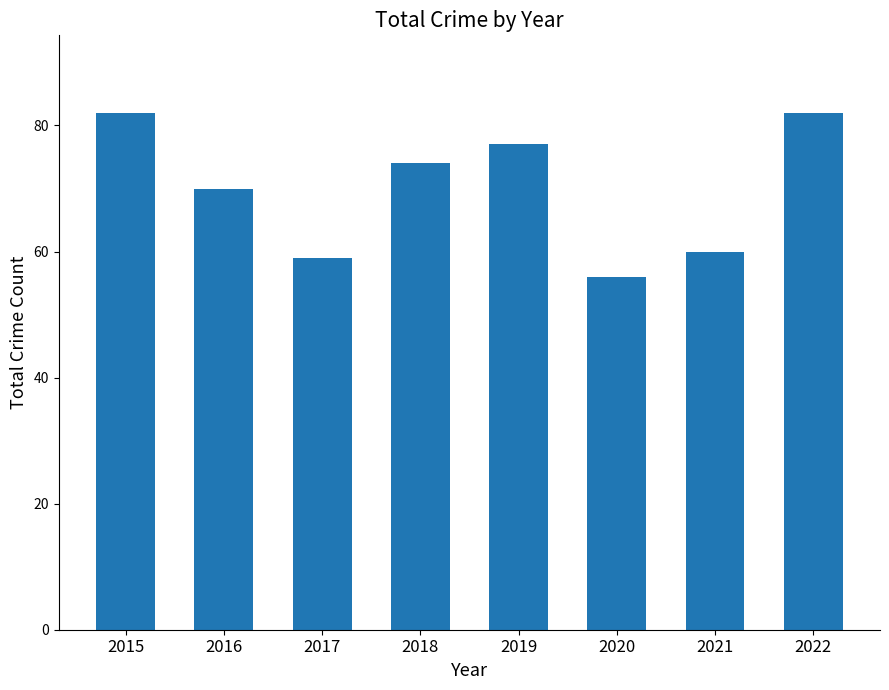

The chart shows a value of 60 at 2021. True or false?

True